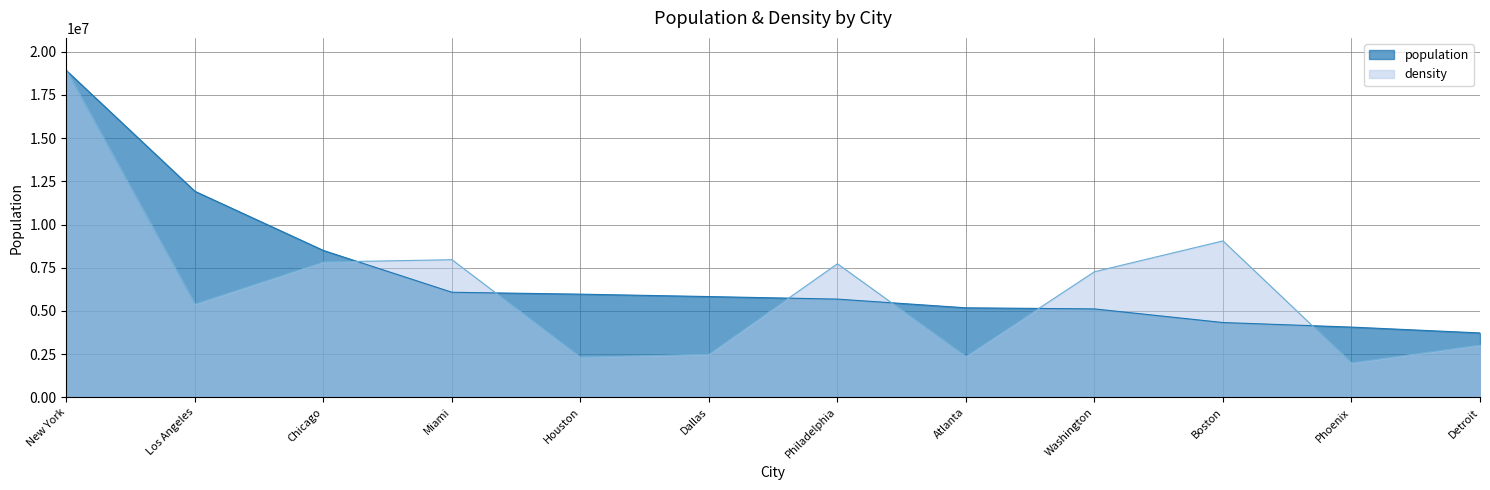

How many data points in density are above 7268045?

6